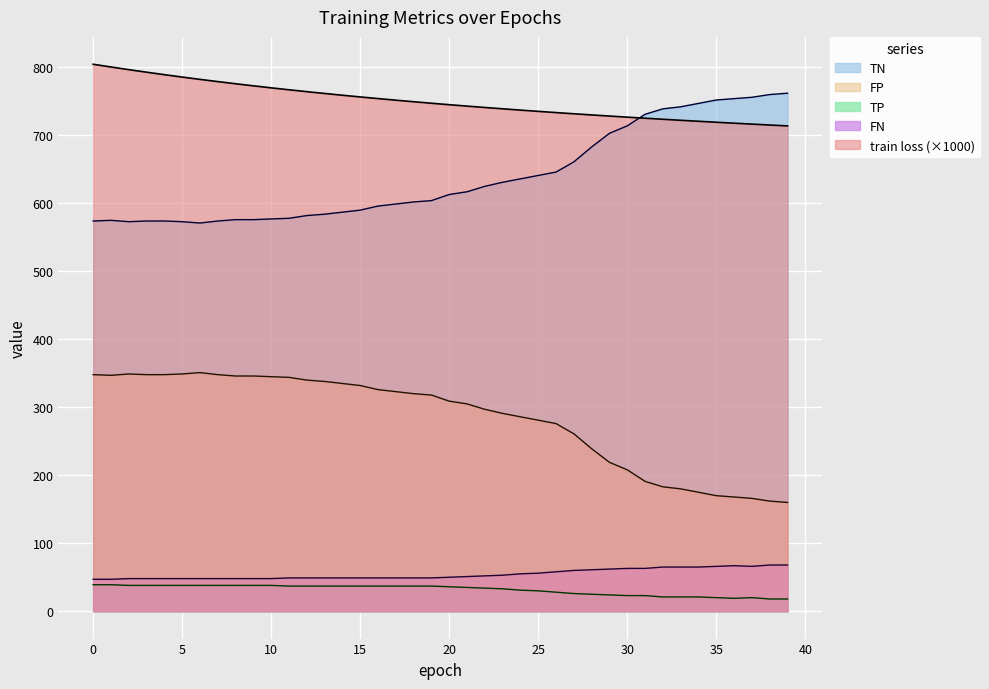

Which series has the largest range (max minus min)?

TN